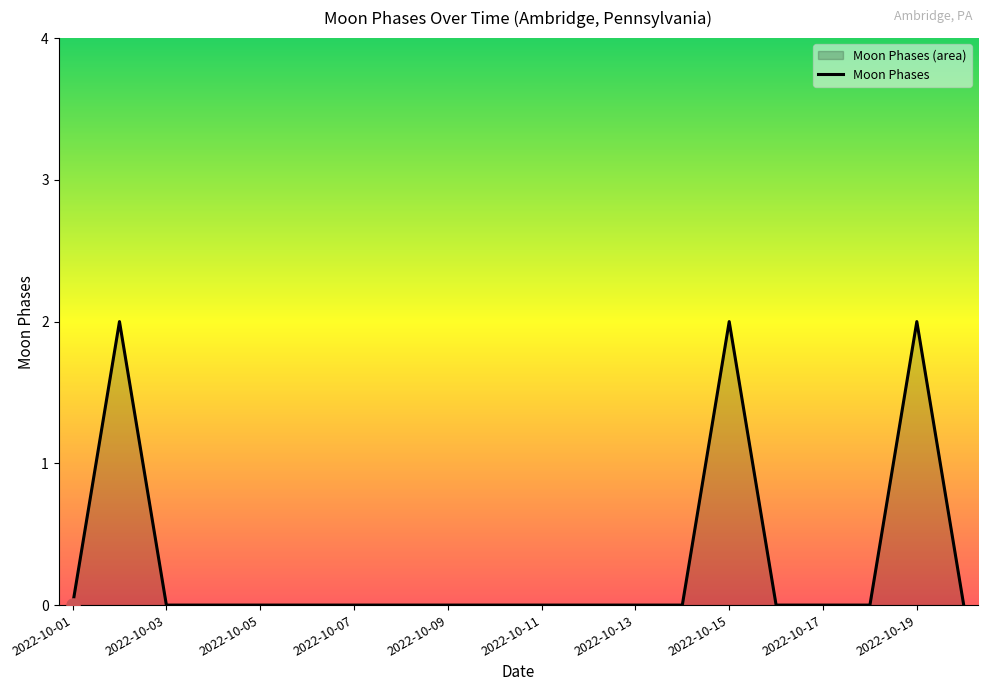

Which has a higher value, 2022-10-19 or 2022-10-09?

2022-10-19